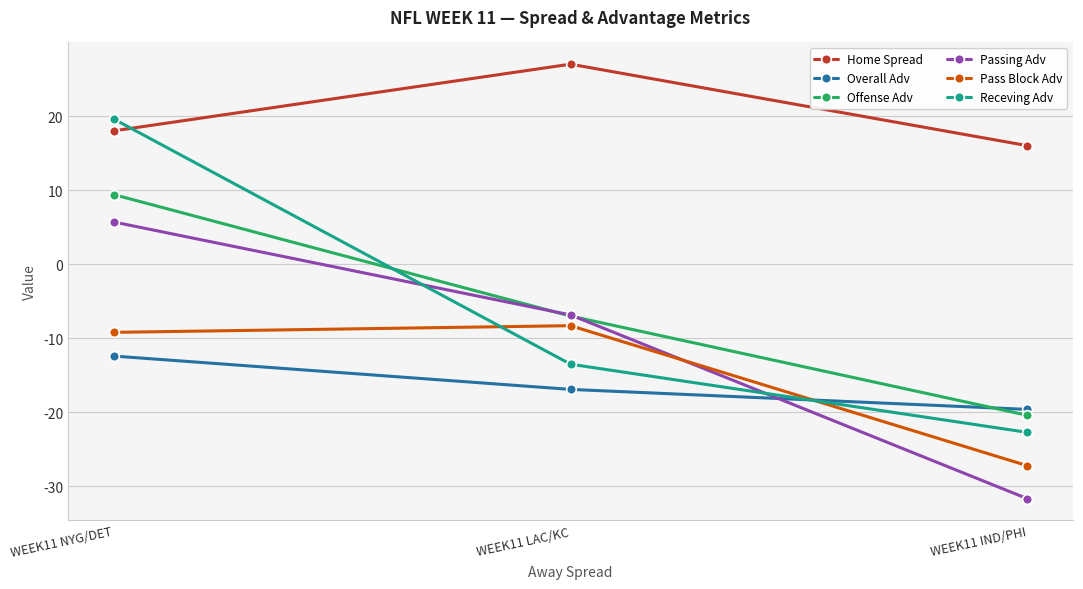

What value does the Receving Adv series have at WEEK11 LAC/KC?

-13.5